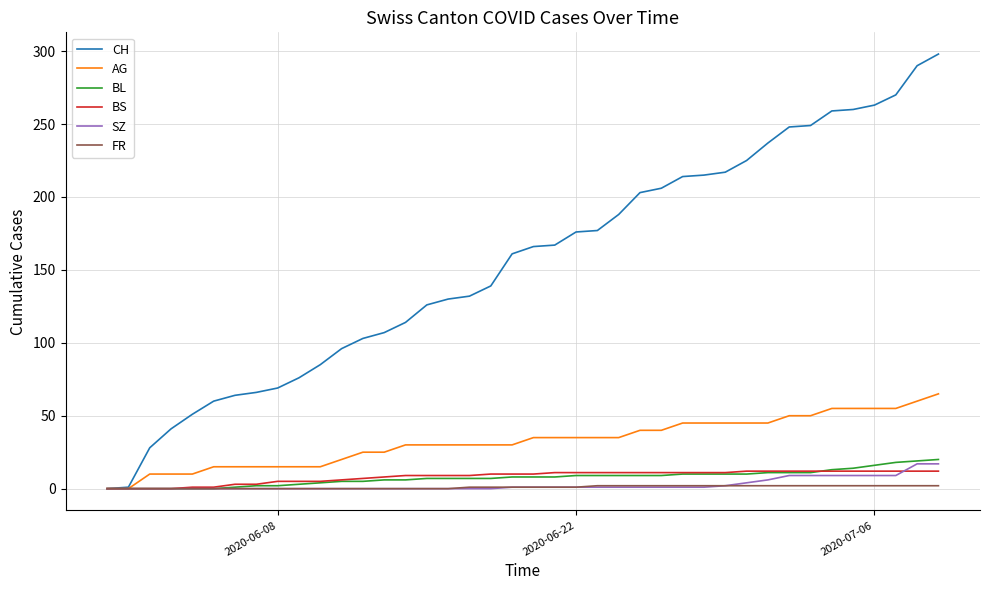

Which series has the largest total across all categories?

CH